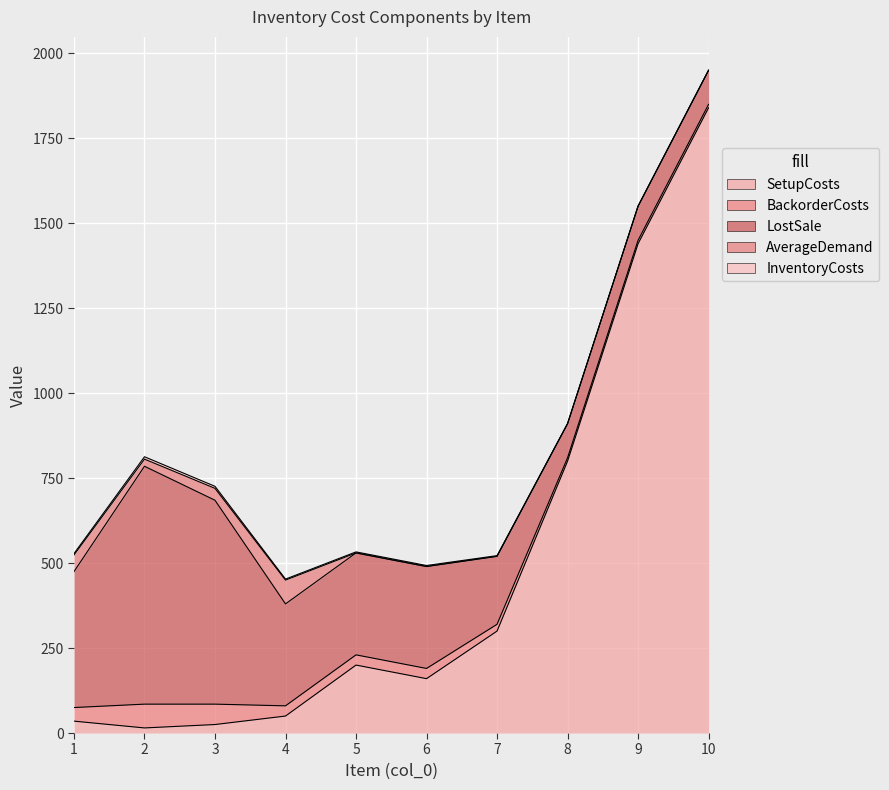

What is the difference between the maximum and minimum values in the BackorderCosts series?

60